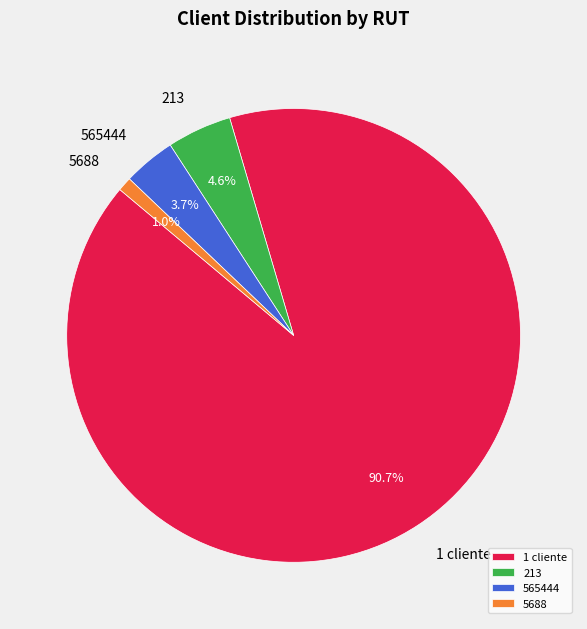

What is the largest slice in the pie chart?

1 cliente